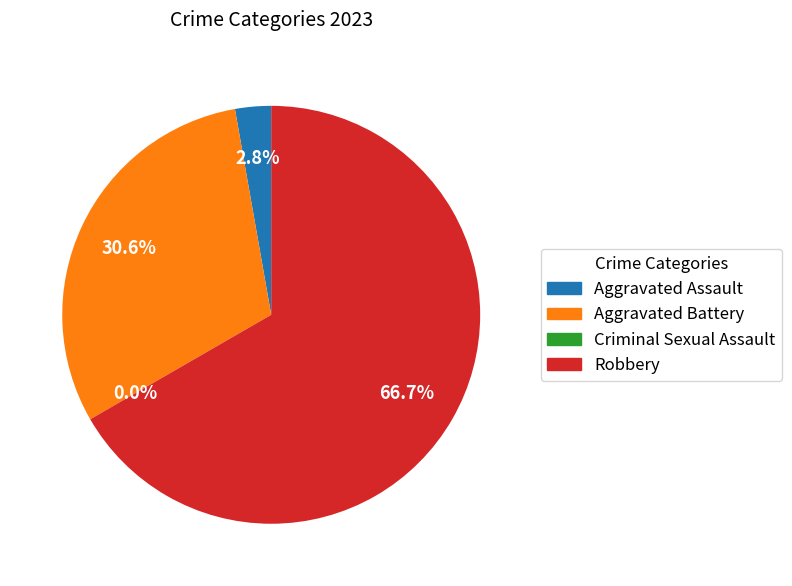

What is the change in value from Aggravated Battery to Criminal Sexual Assault?

-11